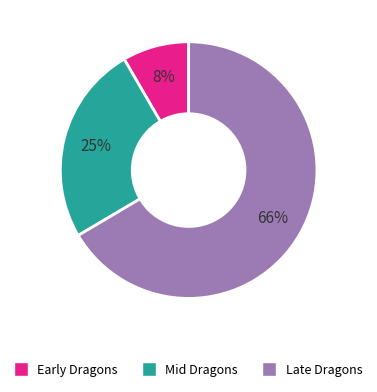

To the nearest percent, what is the average slice percentage?

33%